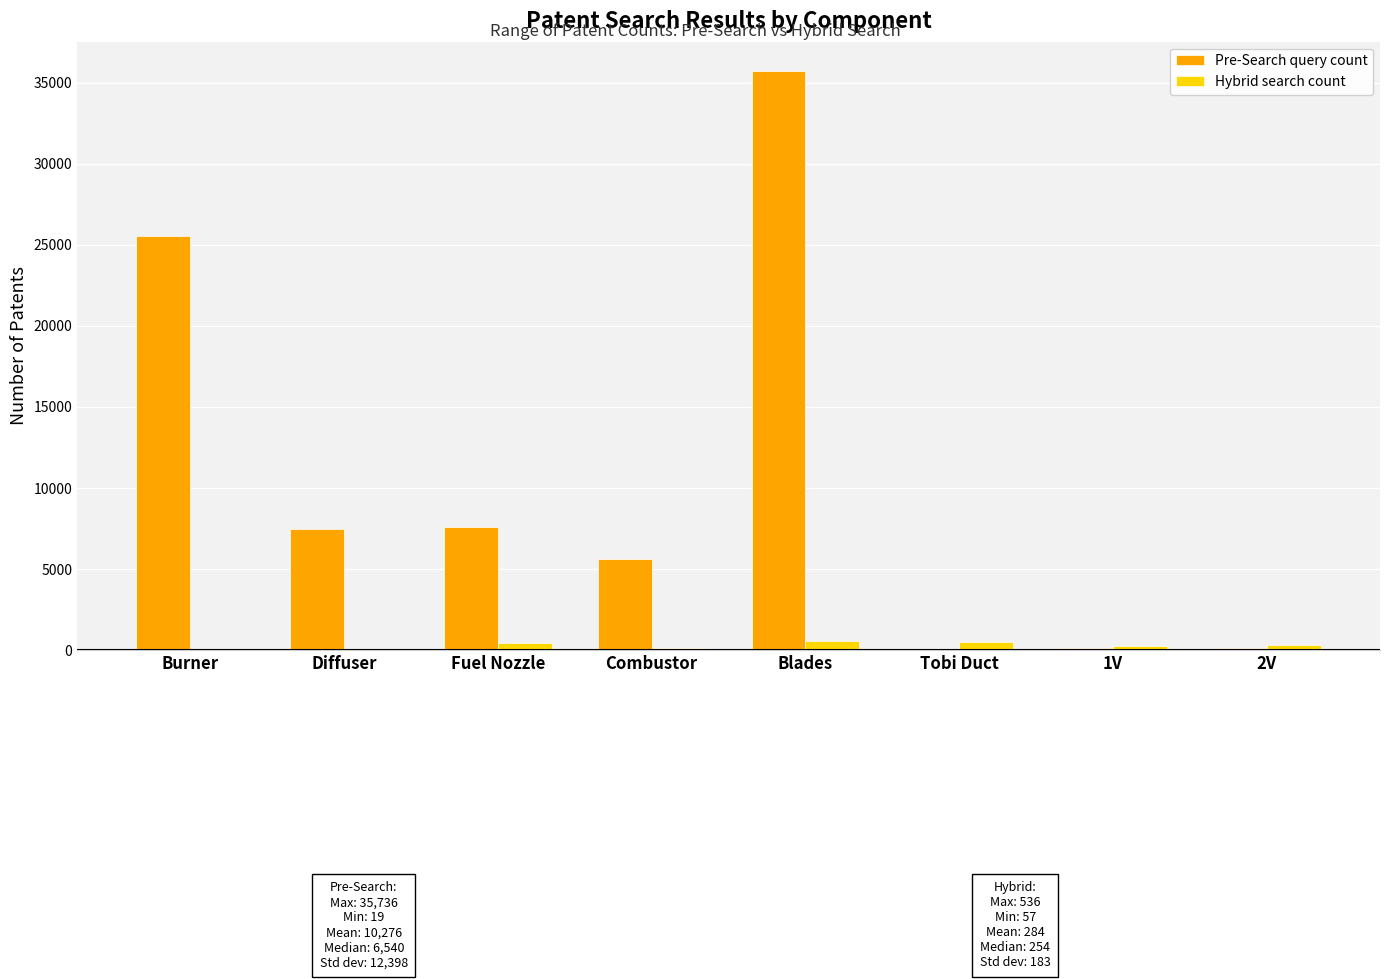

The Pre-Search query count series shows 49847 at Blades. True or false?

False